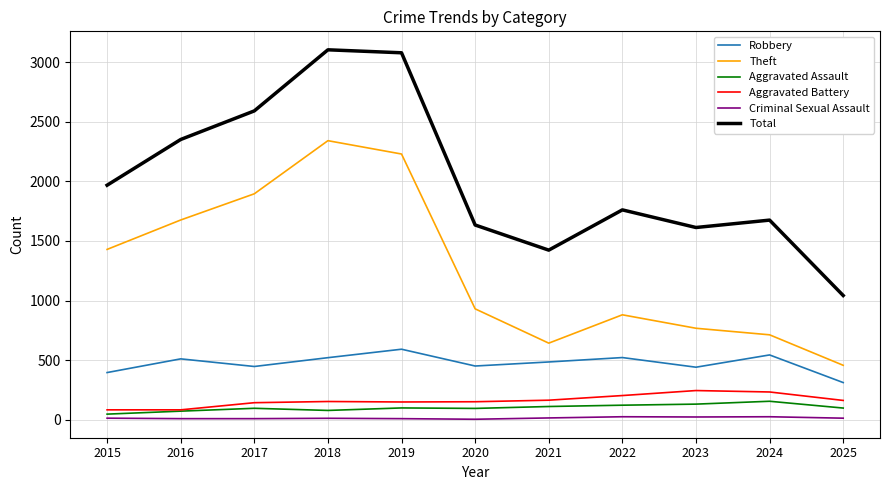

What is the minimum value shown in the chart?

3